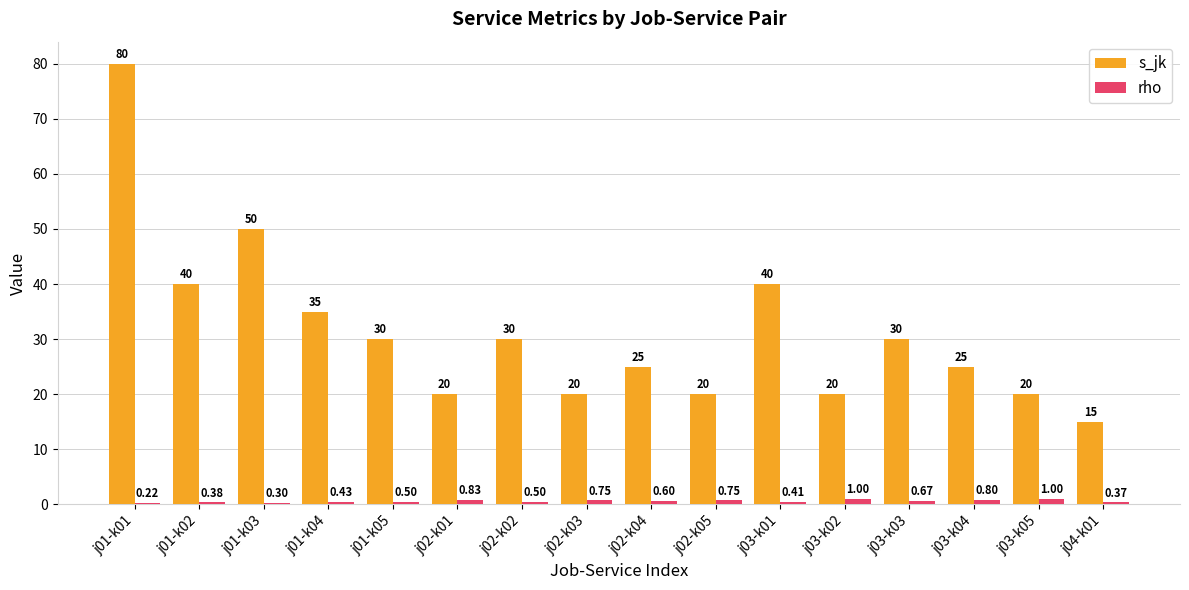

At which category is the sum across all series the highest?

j01-k01